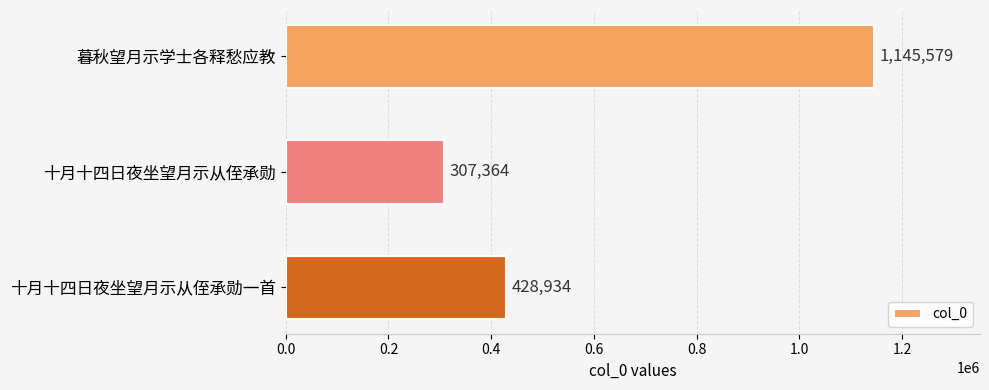

Reading top to bottom, list all the values displayed in this chart.

暮秋望月示学士各释愁应教=1145579	十月十四日夜坐望月示从侄承勋=307364	十月十四日夜坐望月示从侄承勋一首=428934